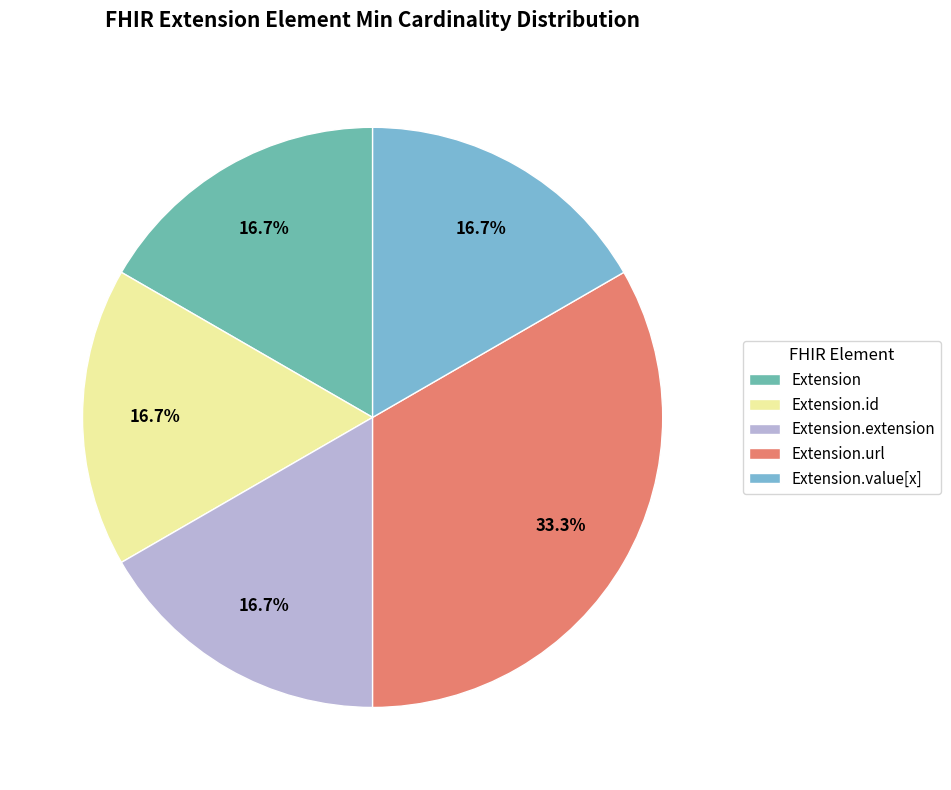

How much of the chart is everything except Extension.id?

83.3%